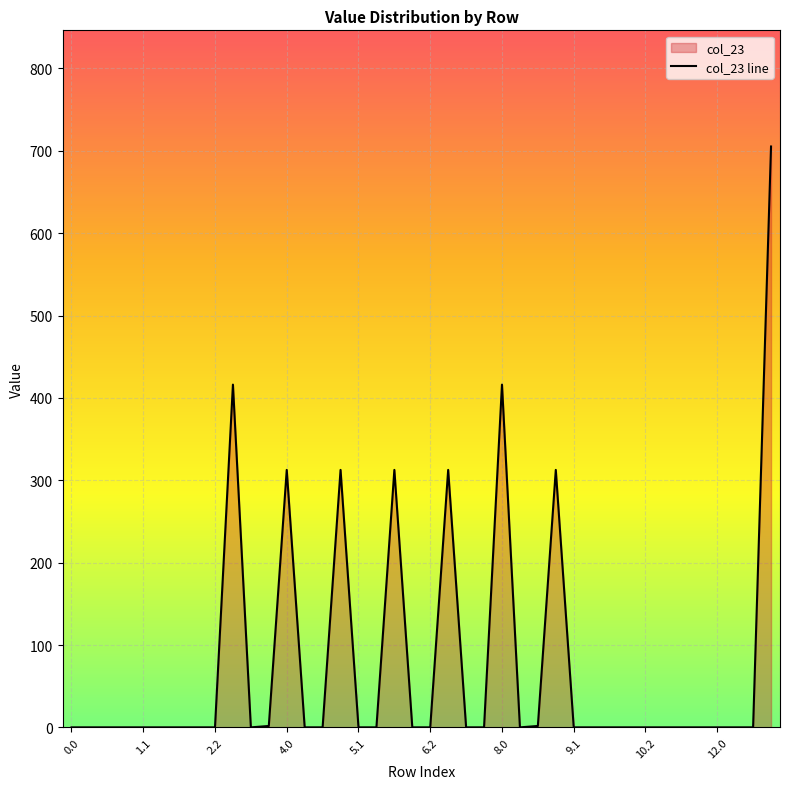

How many series are shown in this chart?

1